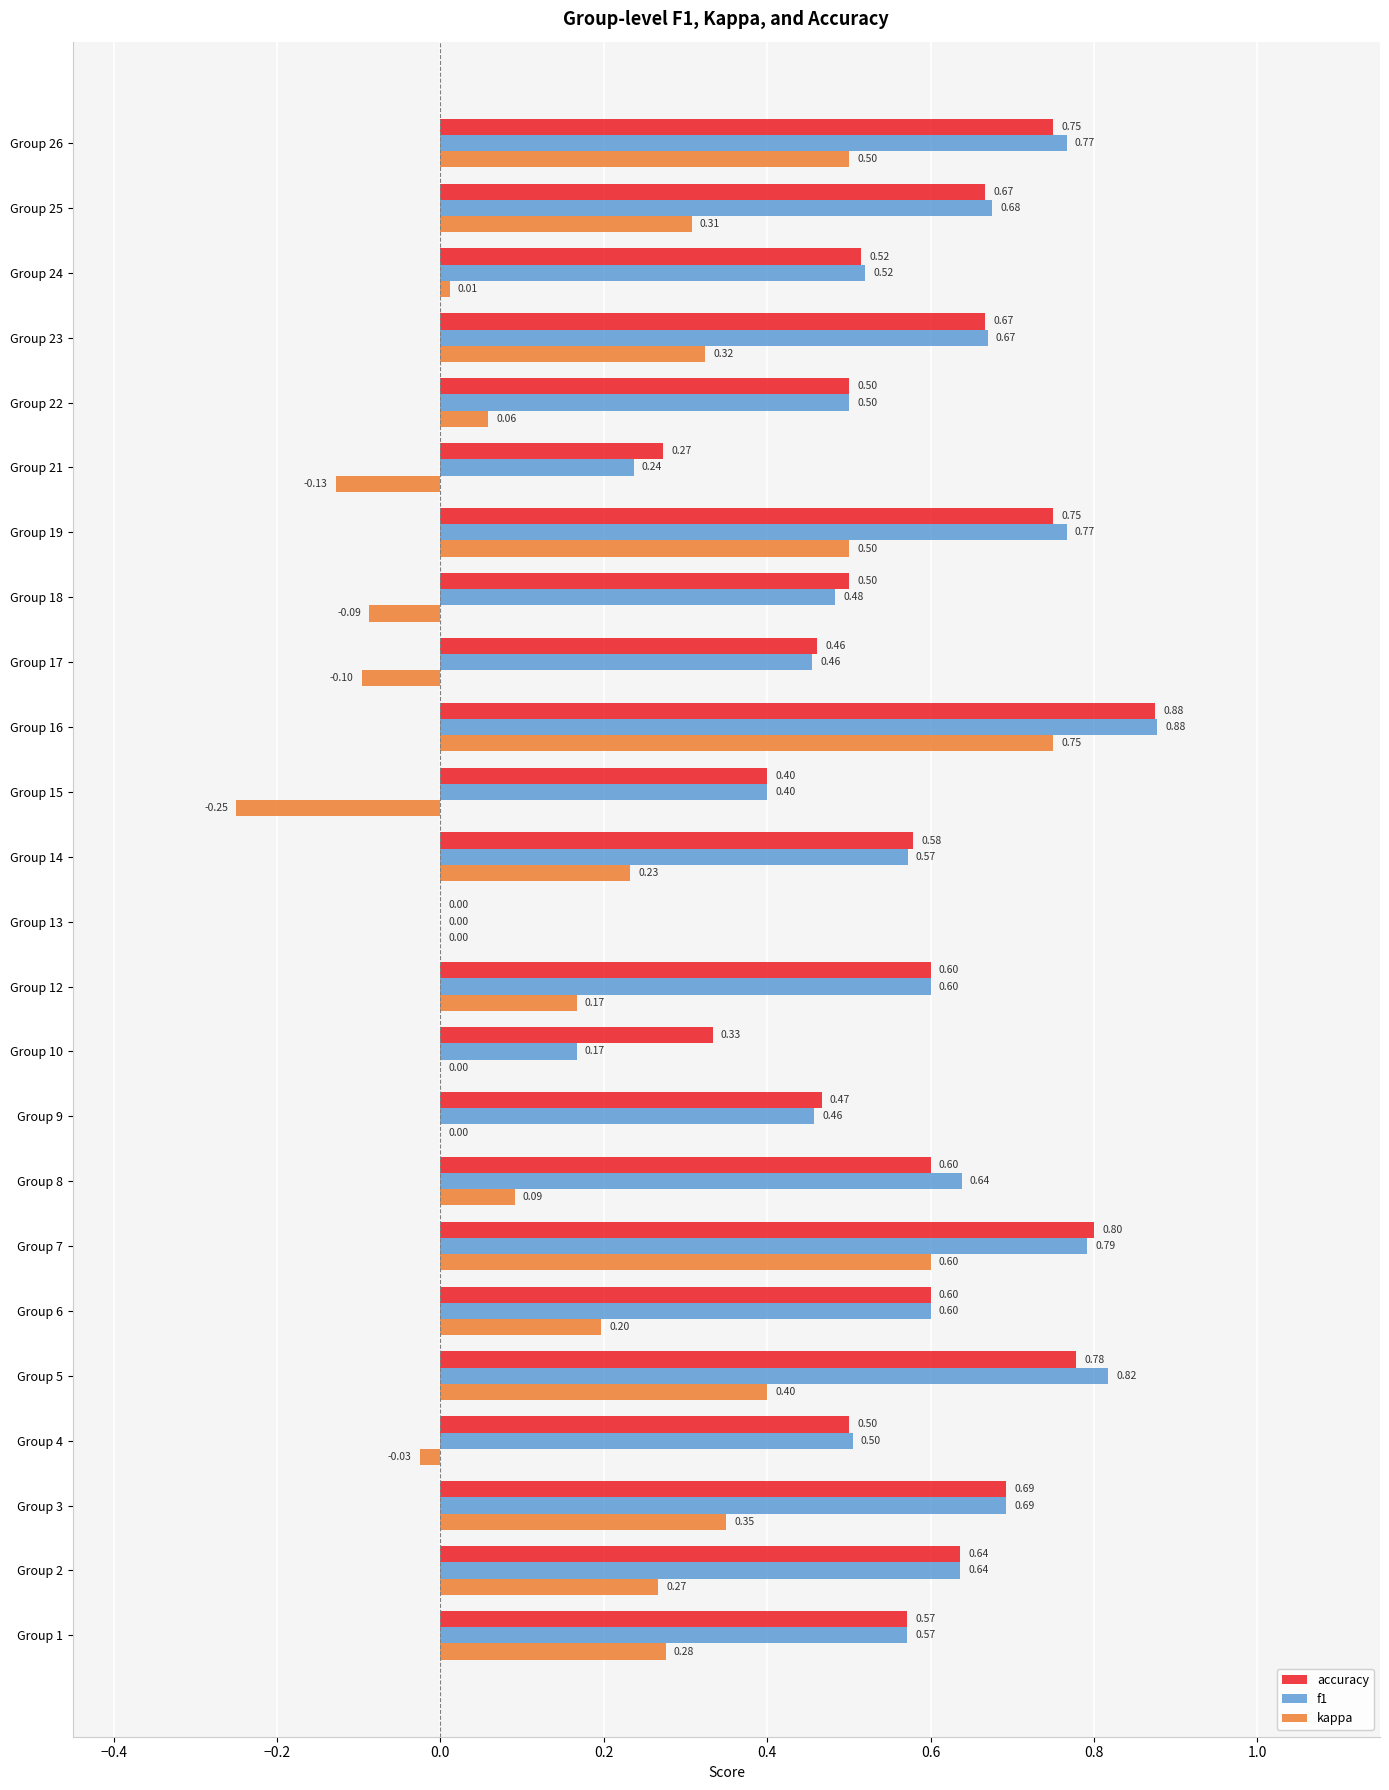

At which category is the sum across all series the highest?

Group 16